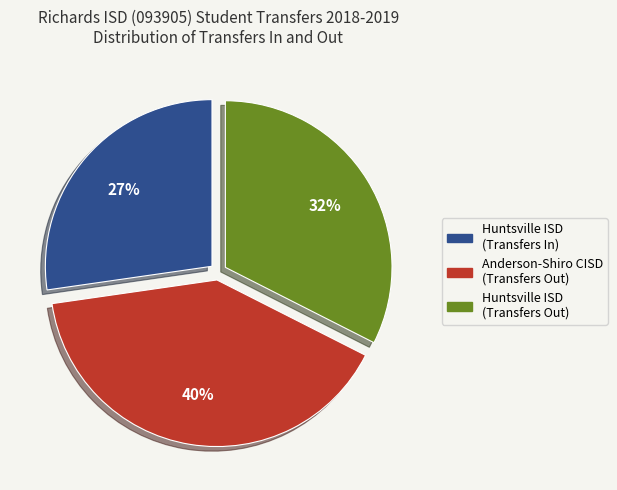

Is there a majority slice in this chart?

No